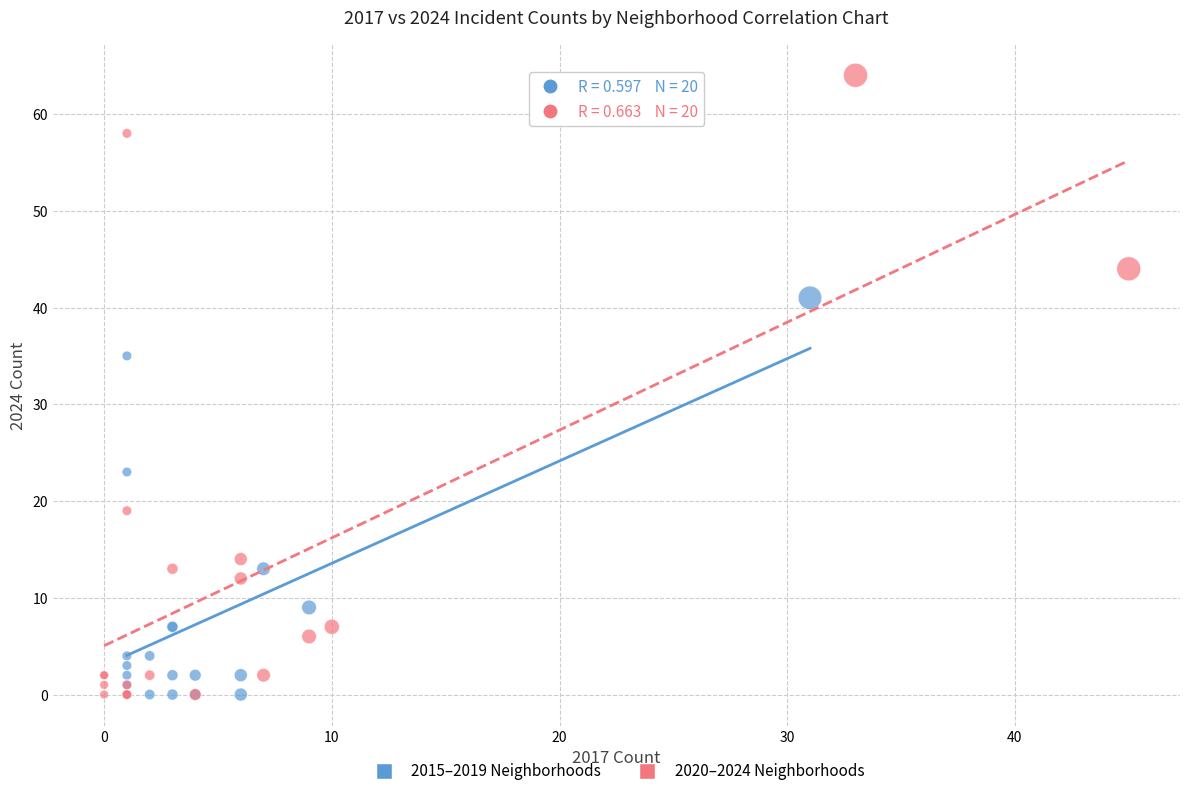

Which series reaches the maximum Y coordinate?

2020–2024 Neighborhoods